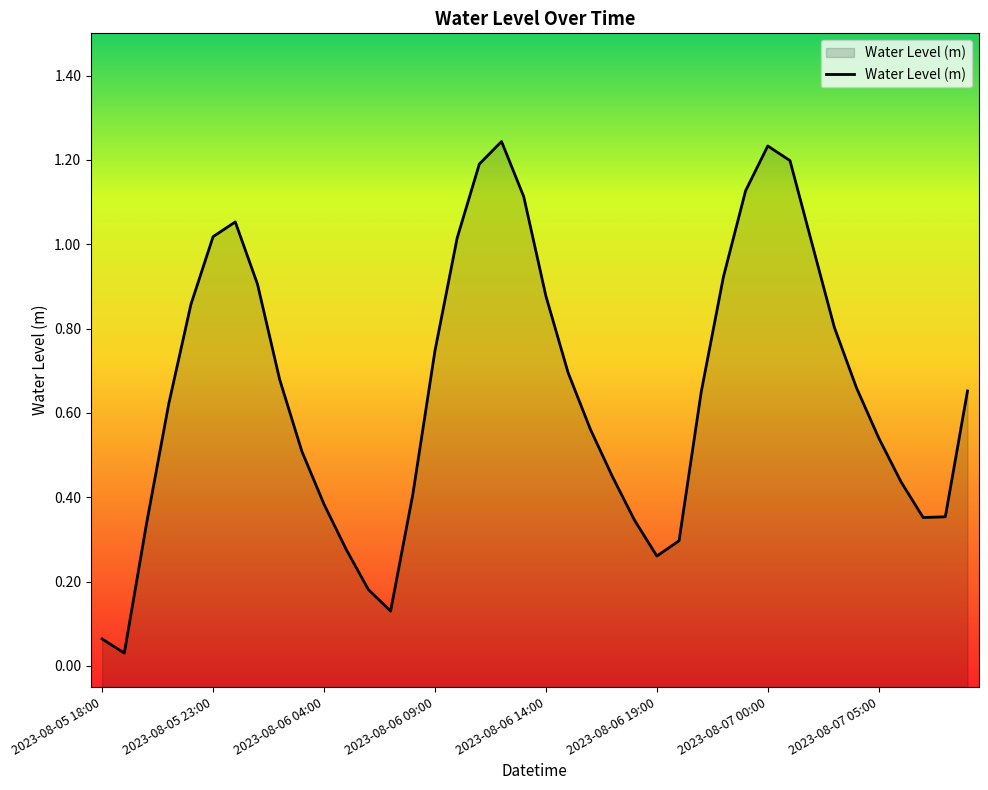

Where is the data nearest to the value 0?

2023-08-05 19:00